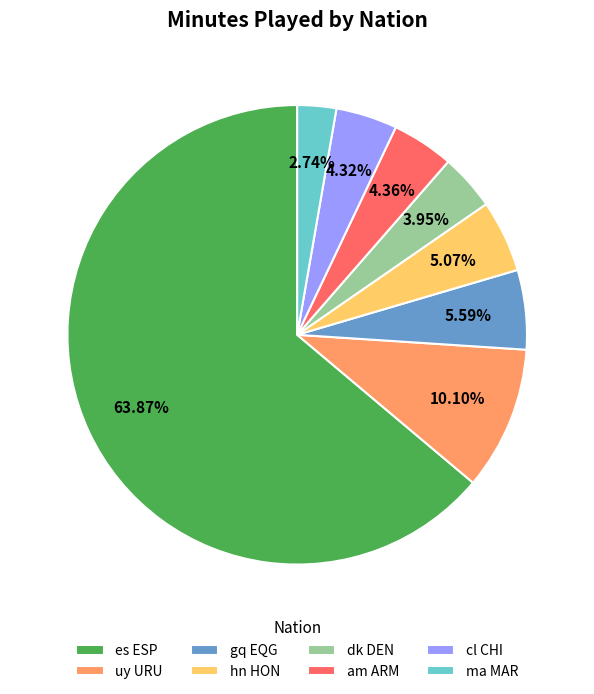

Which category has the biggest portion of the pie?

es ESP